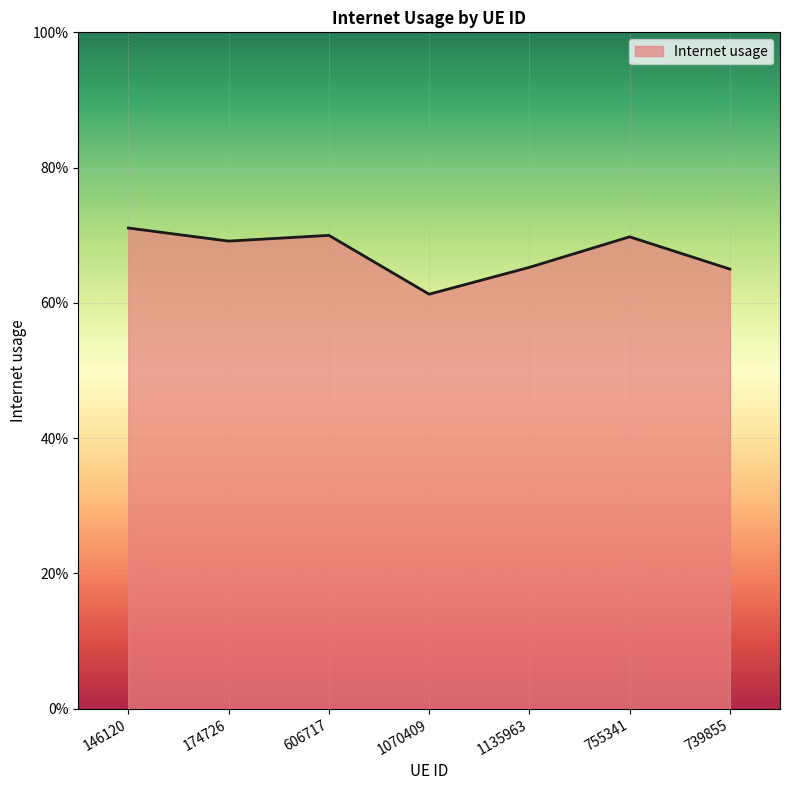

At which category does the data reach its first local valley?

174726